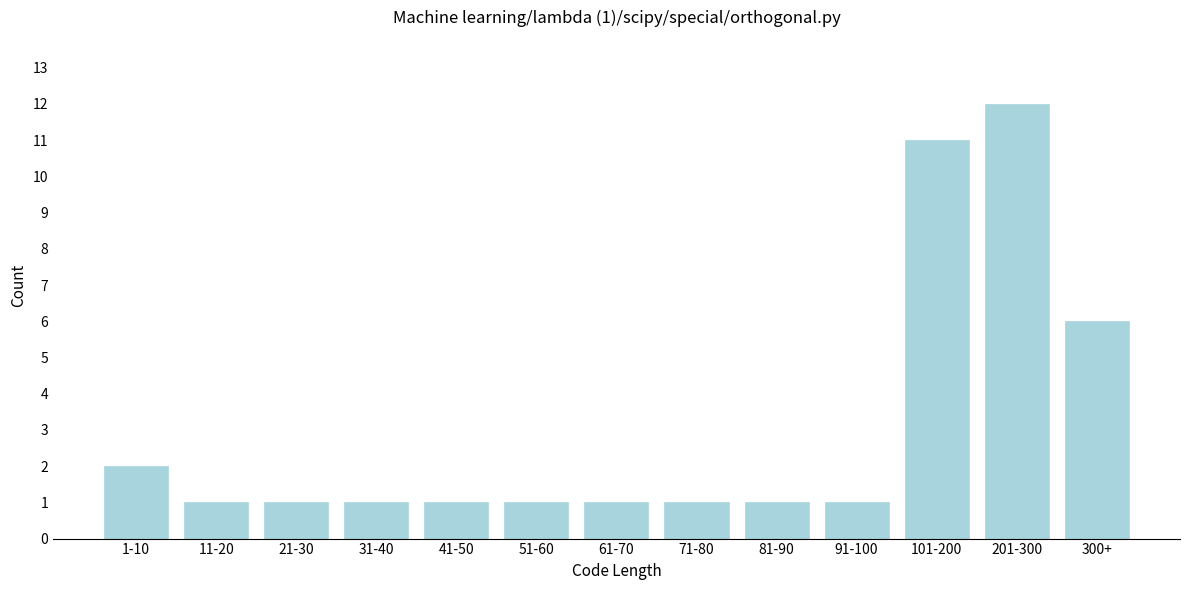

Reading left to right, list all the values displayed in this chart.

1-10=2	11-20=1	21-30=1	31-40=1	41-50=1	51-60=1	61-70=1	71-80=1	81-90=1	91-100=1	101-200=11	201-300=12	300+=6